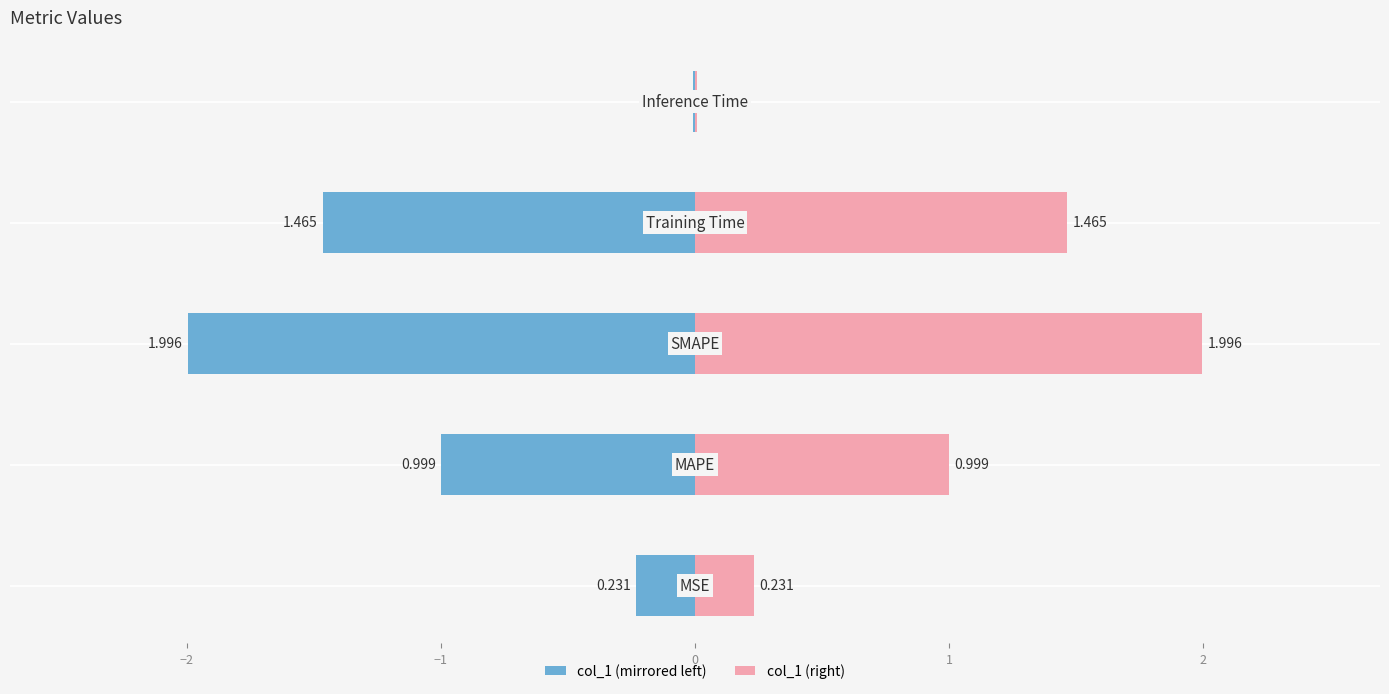

Which series has the largest total across all categories?

col_1 (right)